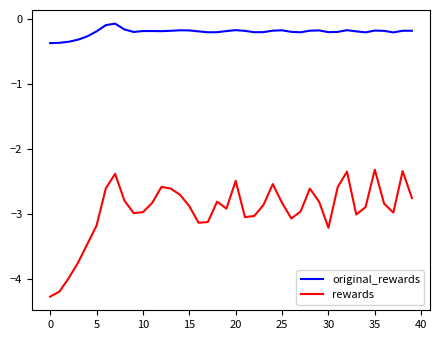

What is the difference between the maximum and minimum values in the rewards series?

2.0